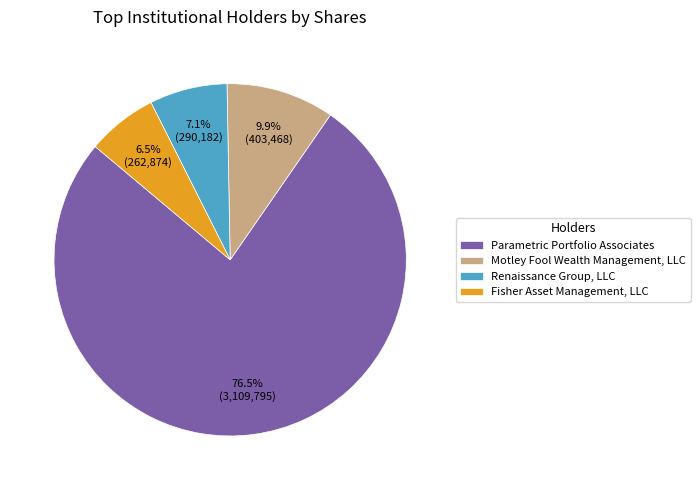

Count the number of slices in the pie.

4